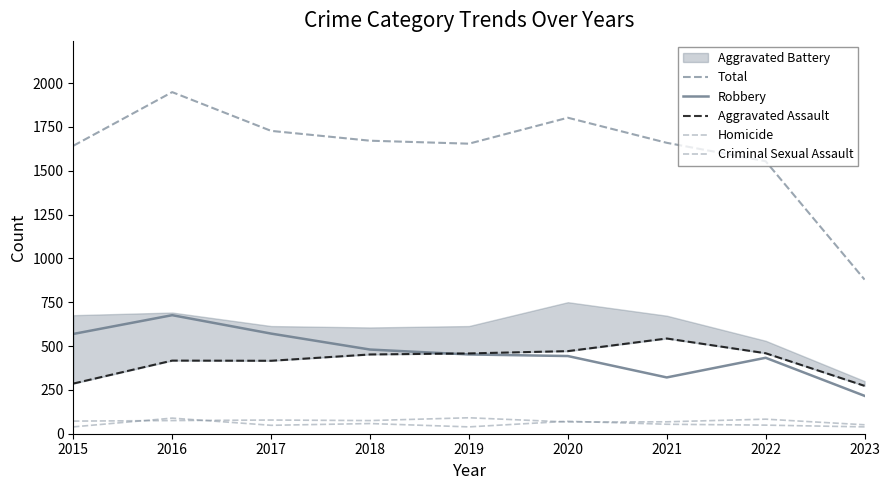

Where is Homicide nearest to the value 64?

2018